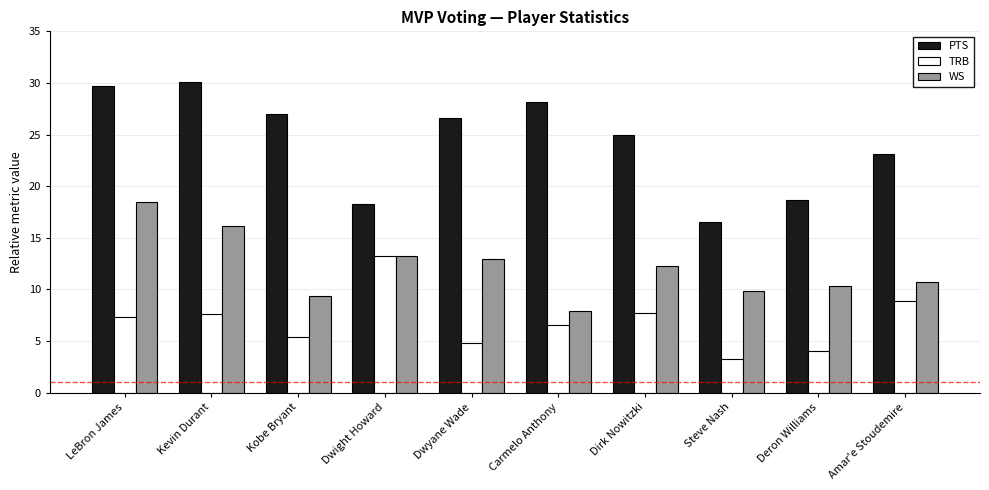

What is the value of the PTS bar at the 9th from the left?

18.7